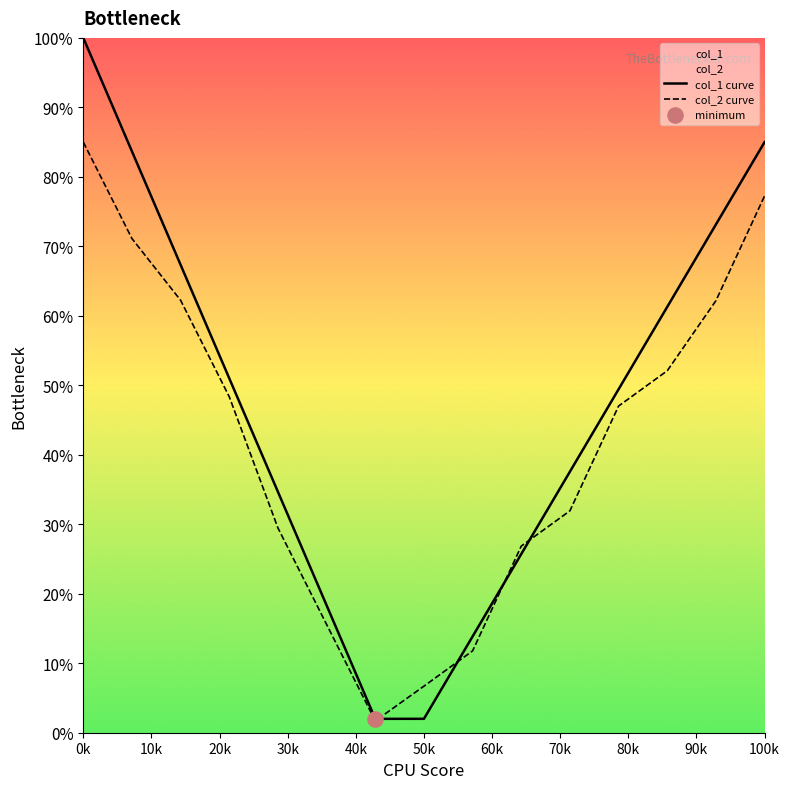

What is the total value across all series at 12?

113.4